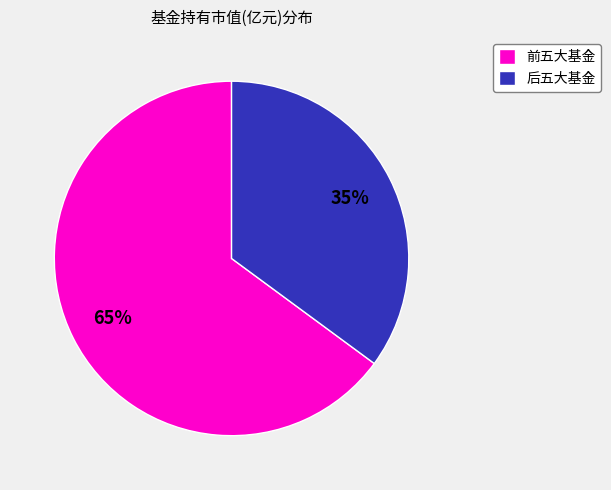

Do 后五大基金 and 前五大基金 together represent more than half of the pie?

Yes